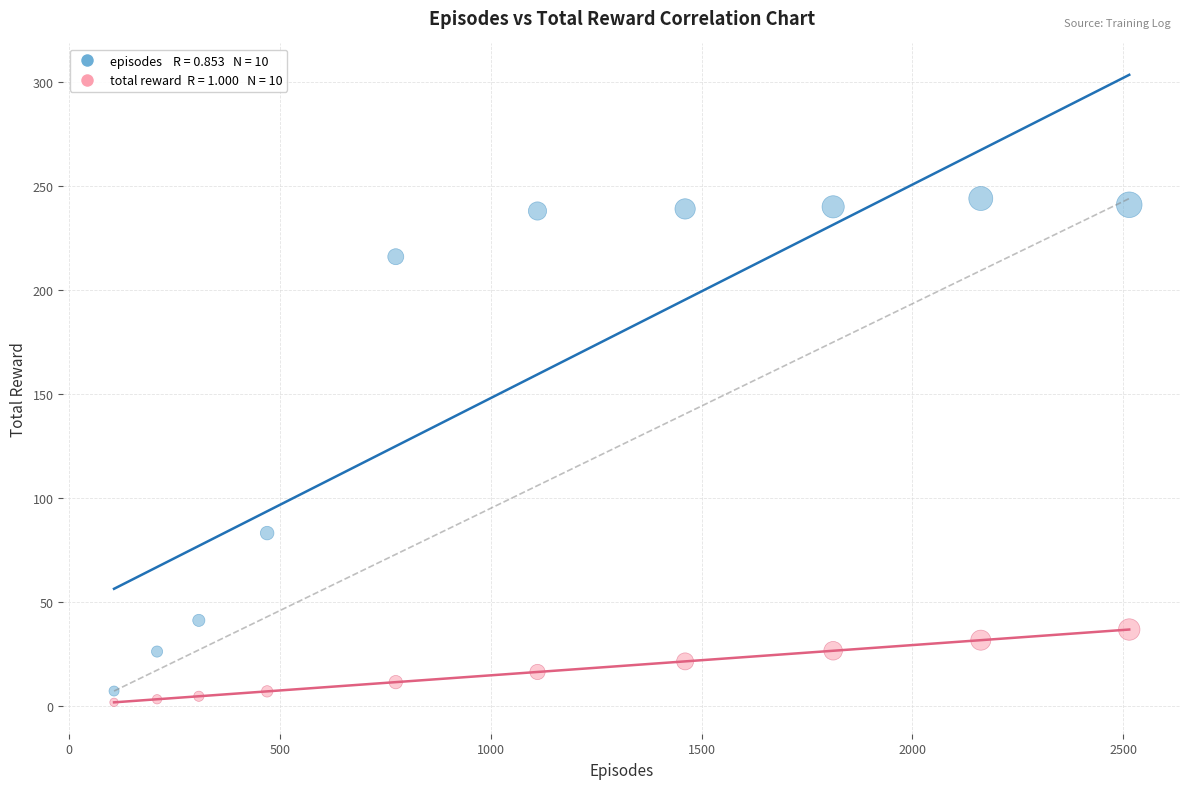

Across all series, what Y value is closest to 122?

83.0